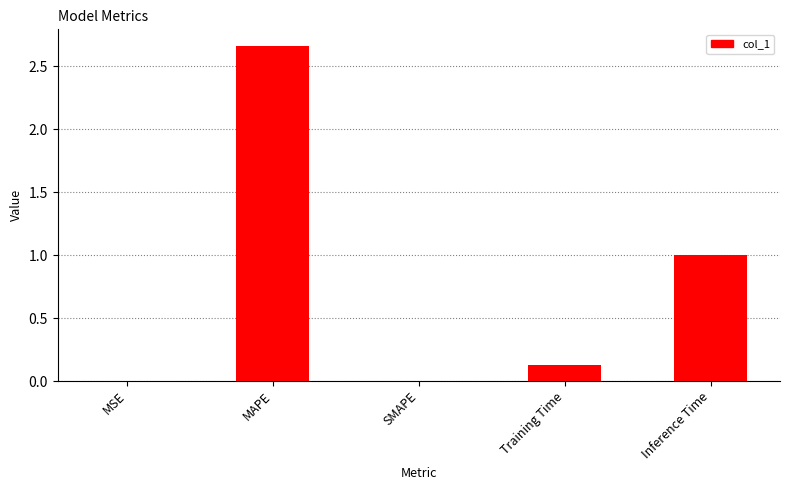

What is the average value?

0.8